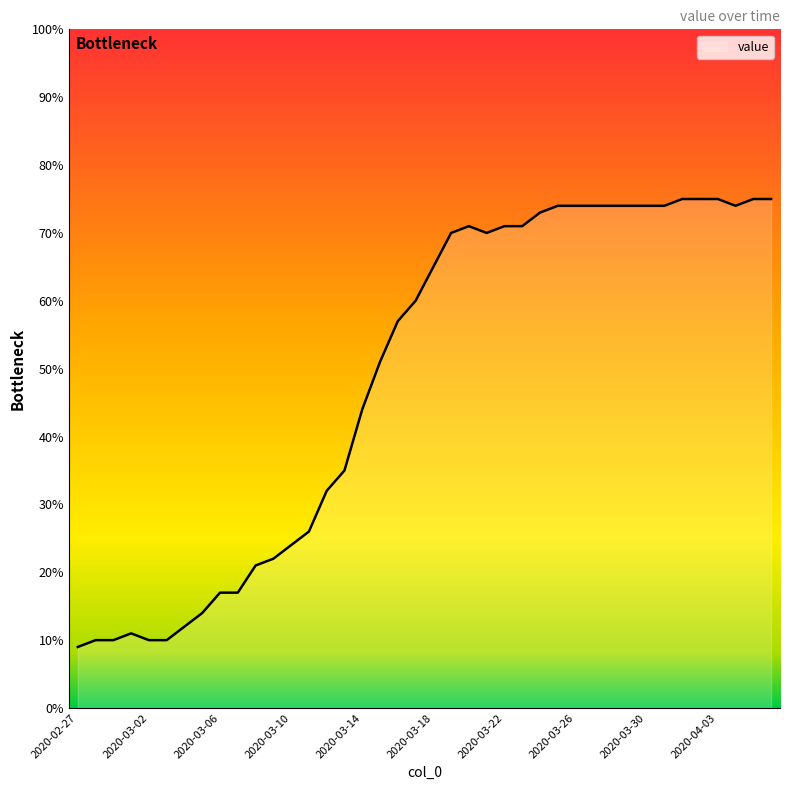

What is the difference between the maximum and minimum values?

66